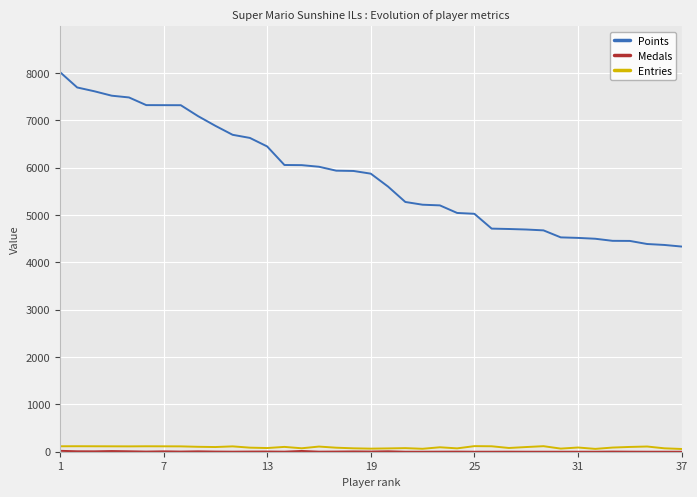

True or false: Medals has more than 2 points higher than both neighbors.

True